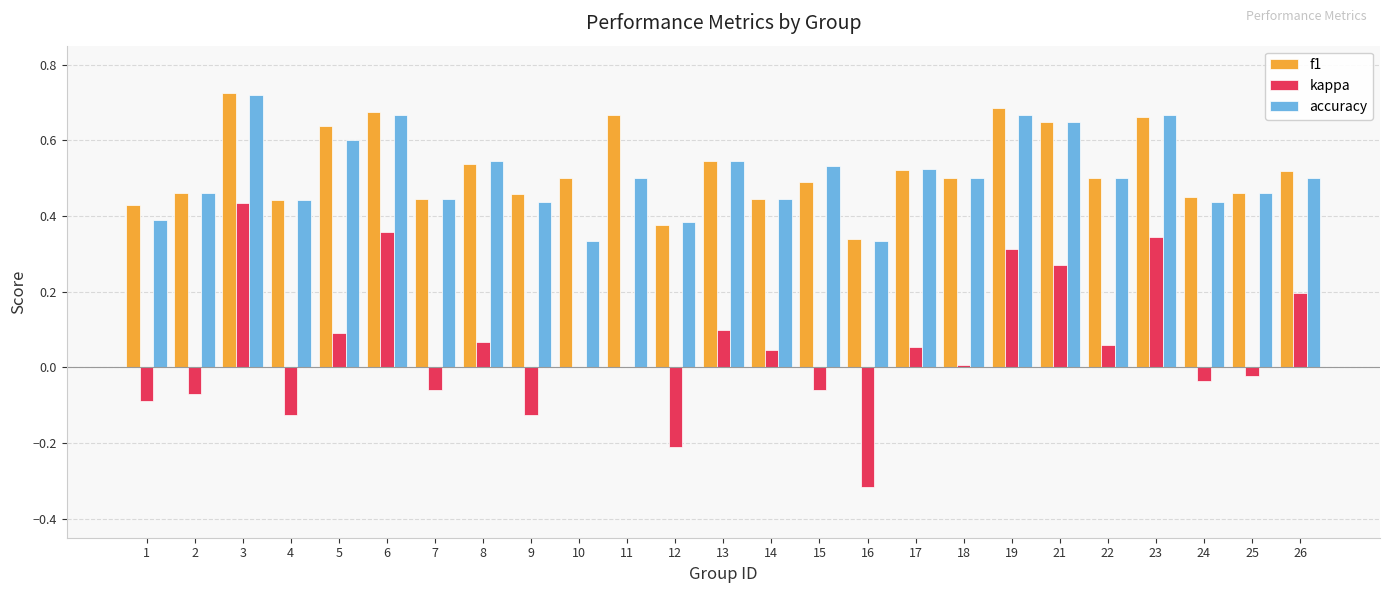

Which label corresponds to the largest value in the chart?

3